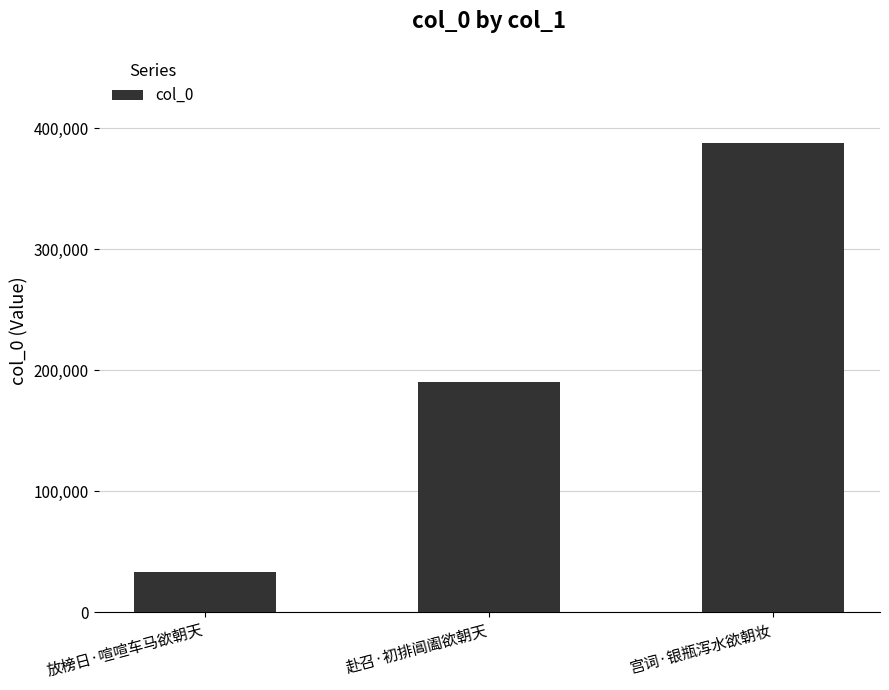

Reading left to right, what are all the values shown in this chart?

33089	190422	387930